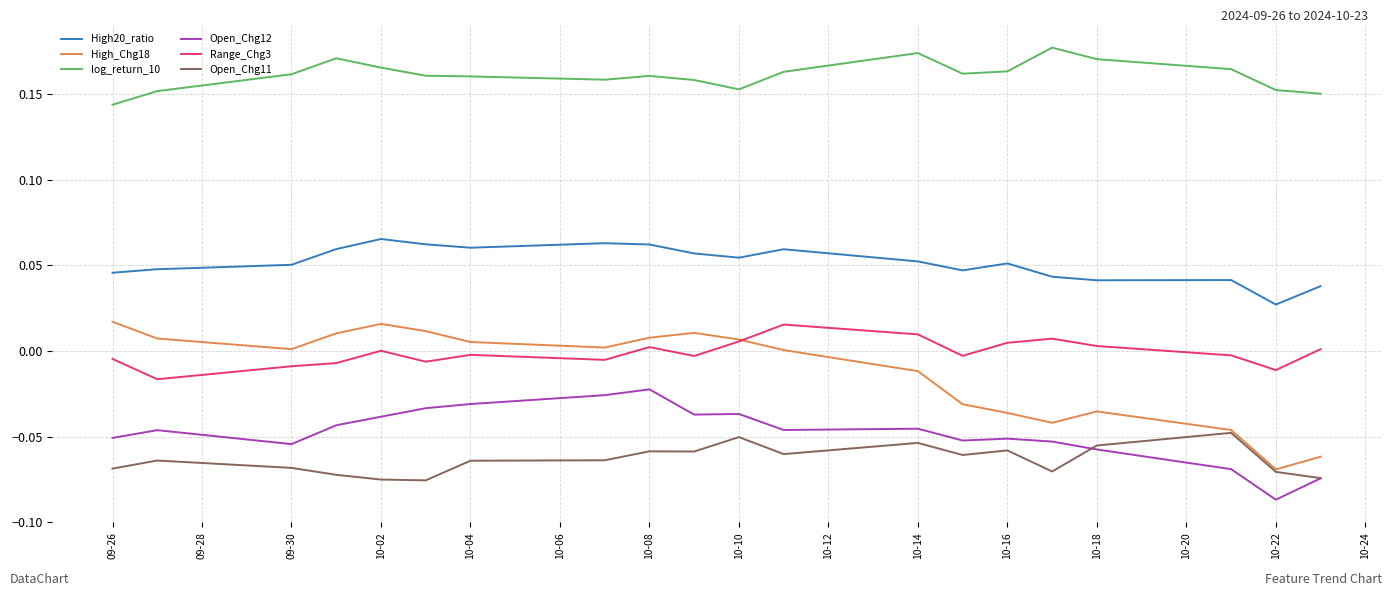

True or false: Open_Chg11 and Range_Chg3 cross at least once.

False